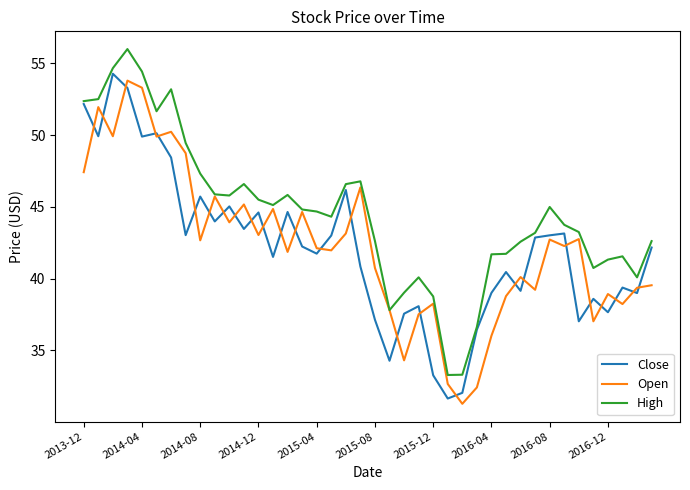

What is the highest value of the High series?

56.0